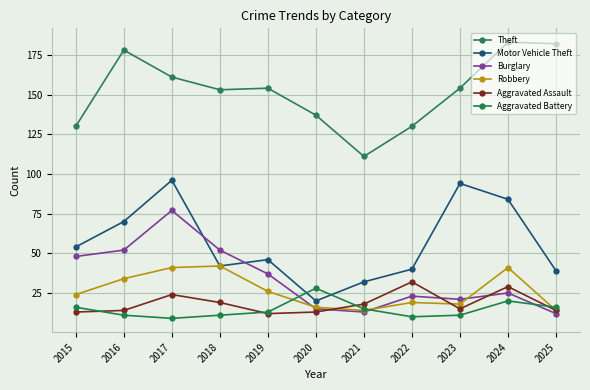

Is the value of Aggravated Battery at 2025 greater than the value of Theft at 2023?

No